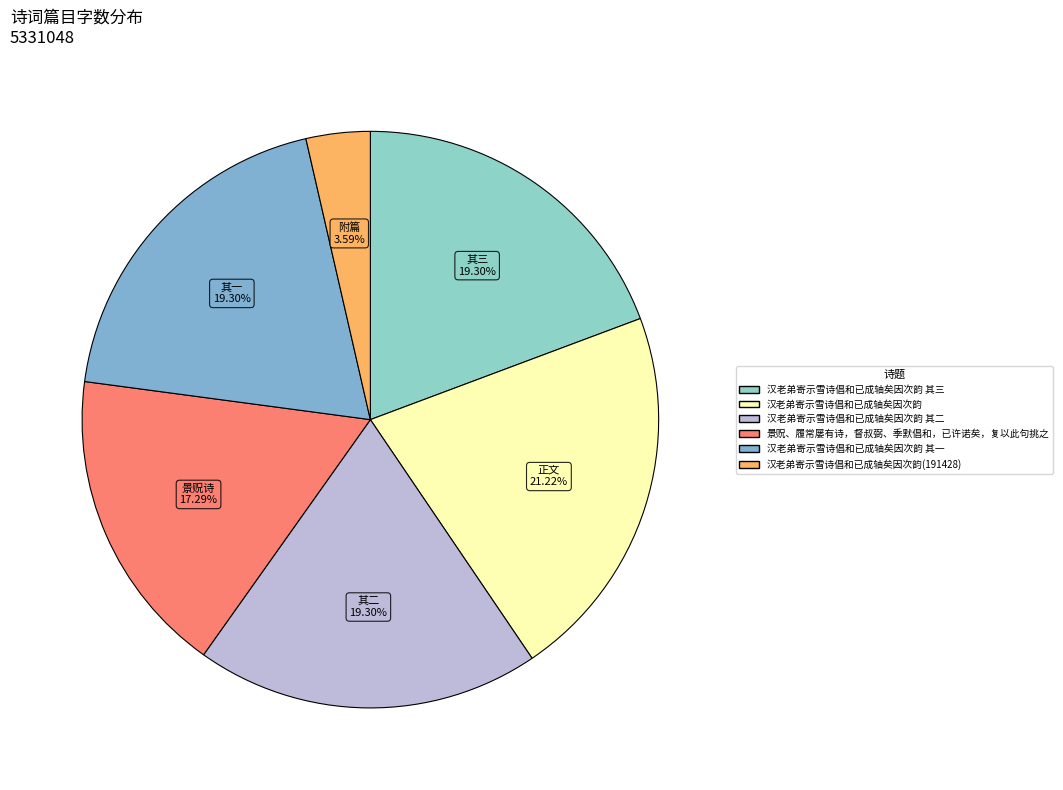

How many segments does this pie chart have?

6